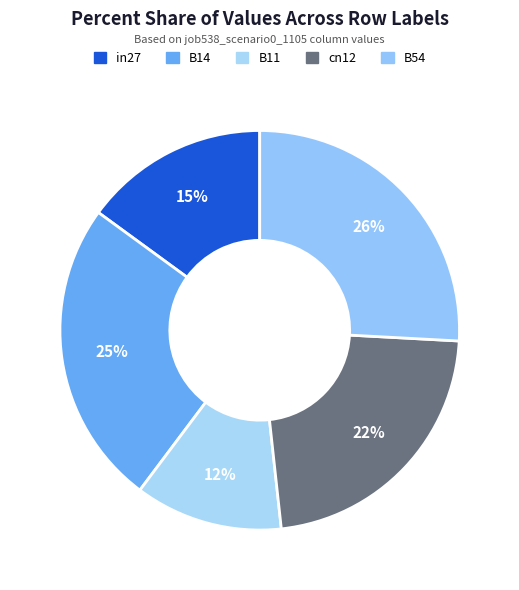

What is the smallest slice in the pie chart?

B11